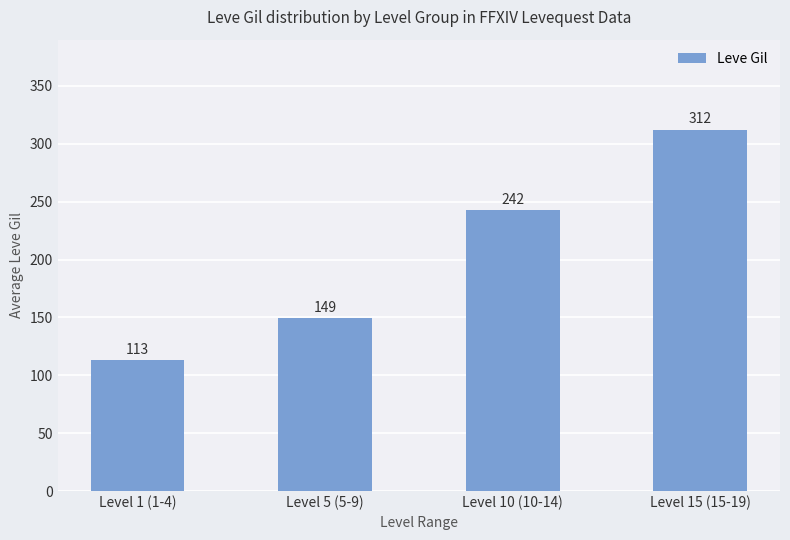

What is the minimum value shown in the chart?

113.0